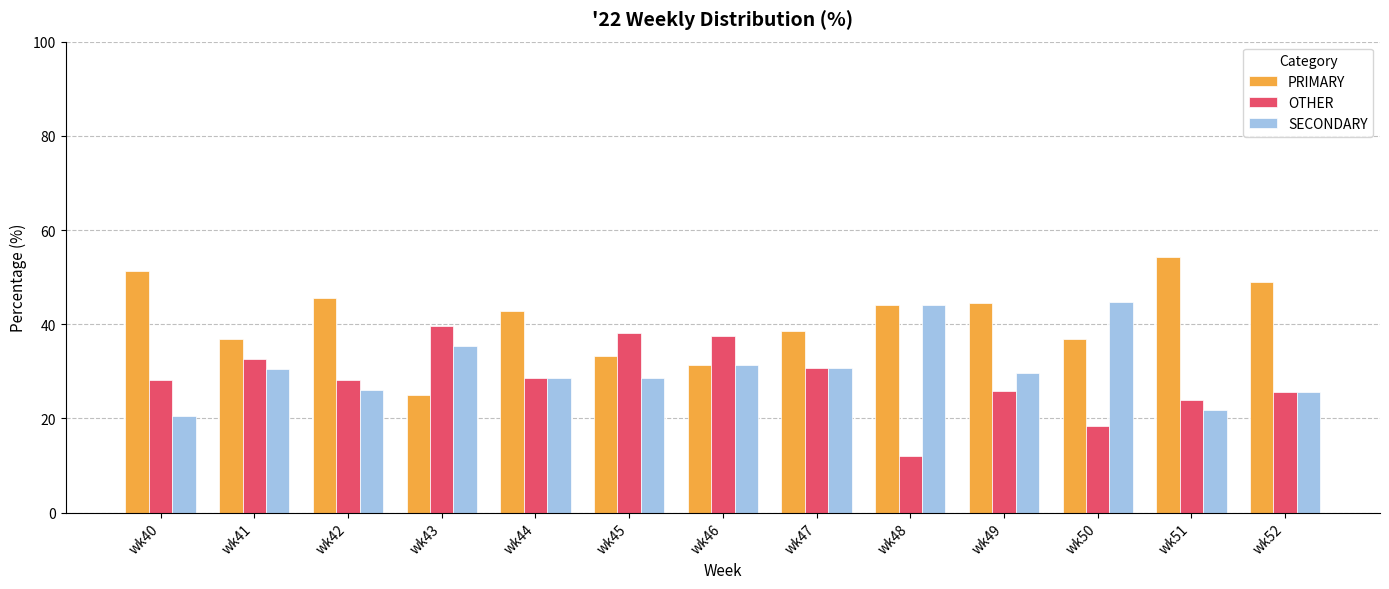

What is the difference between the highest and lowest values at wk40?

30.8